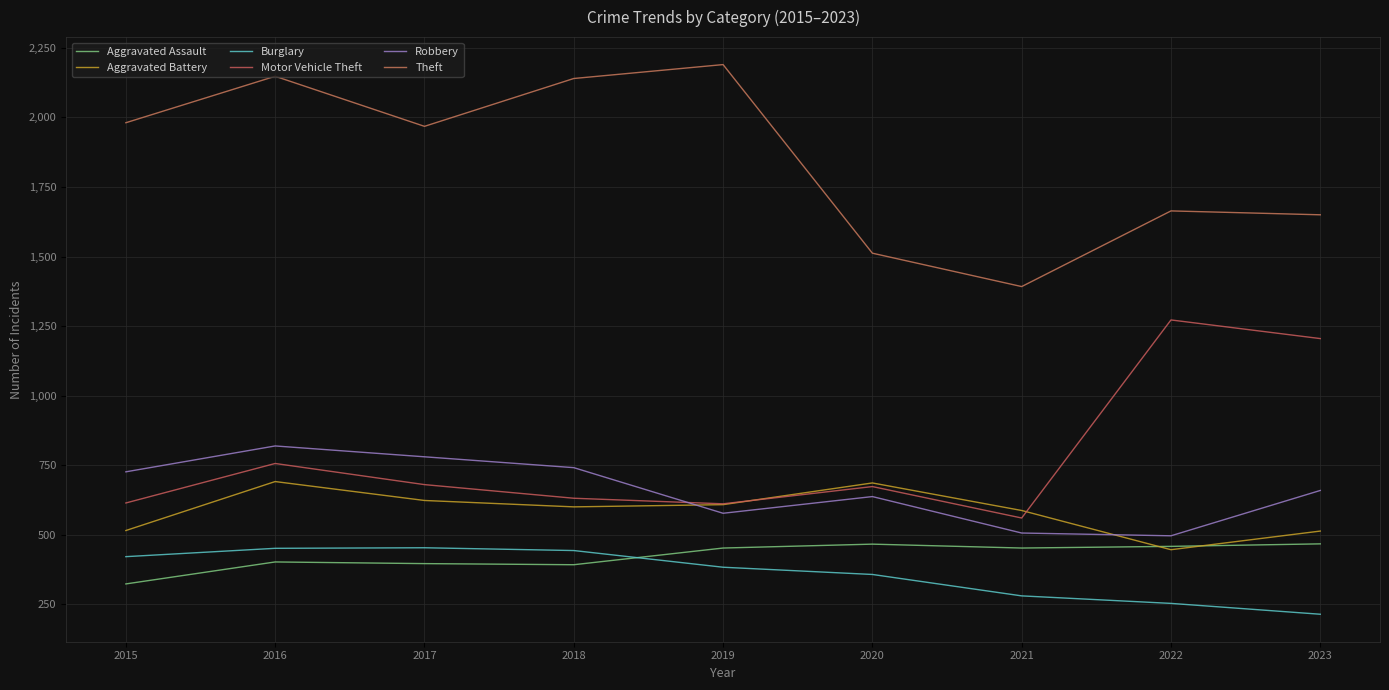

Does the chart have visible grid lines?

Yes